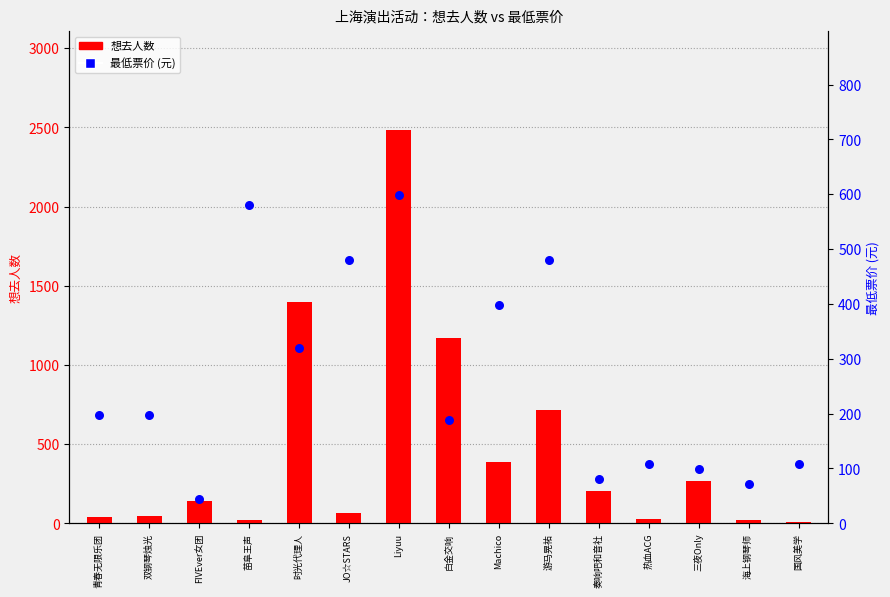

Which series has the largest Y range (max minus min)?

想去人数